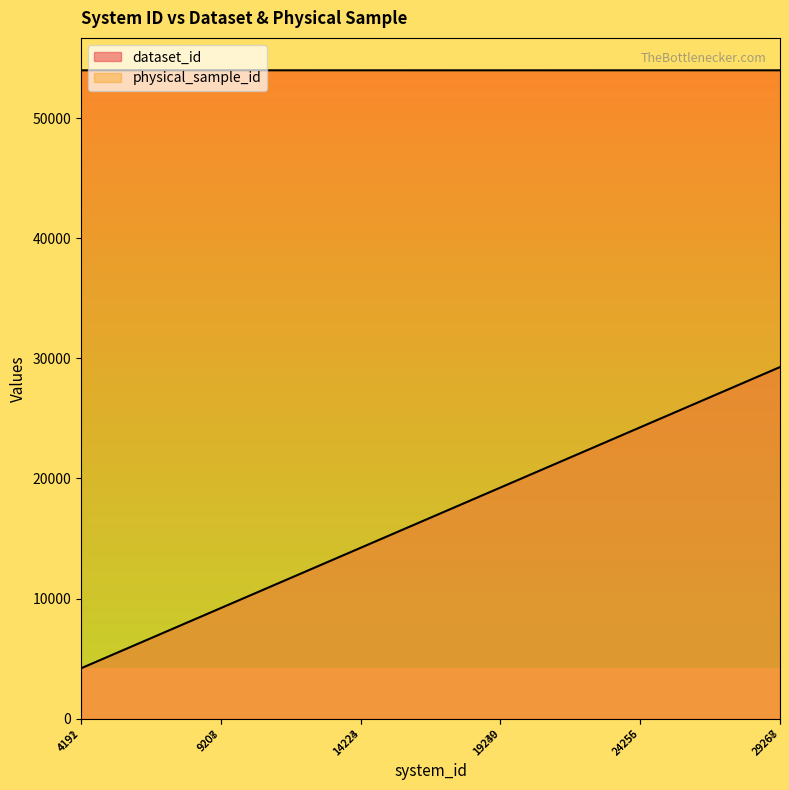

Does the chart have visible grid lines?

No